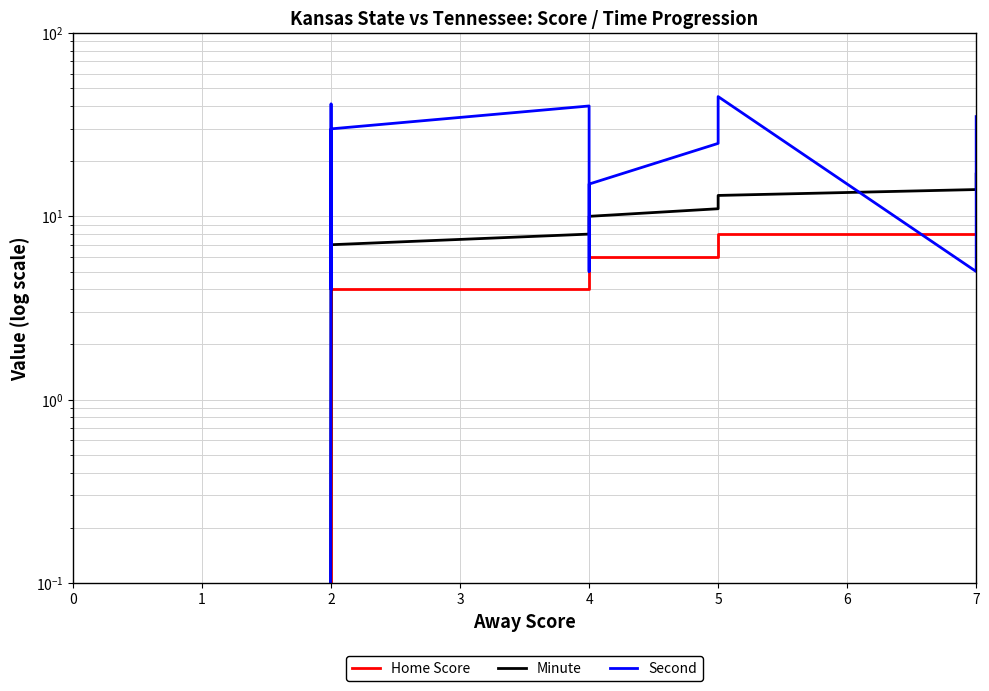

List the labels in order of Minute value, largest first.

7, 7, 7, 7, 5, 5, 5, 4, 4, 4, 2, 2, 2, 2, 2, 2, 2, 2, 2, 0